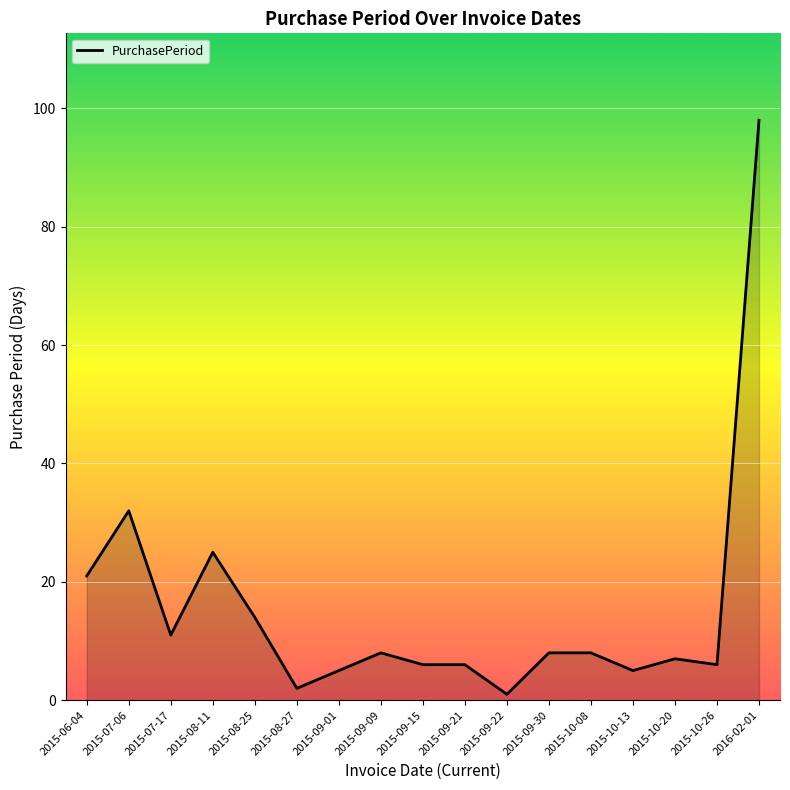

At which label is the value closest to 49?

2015-07-06